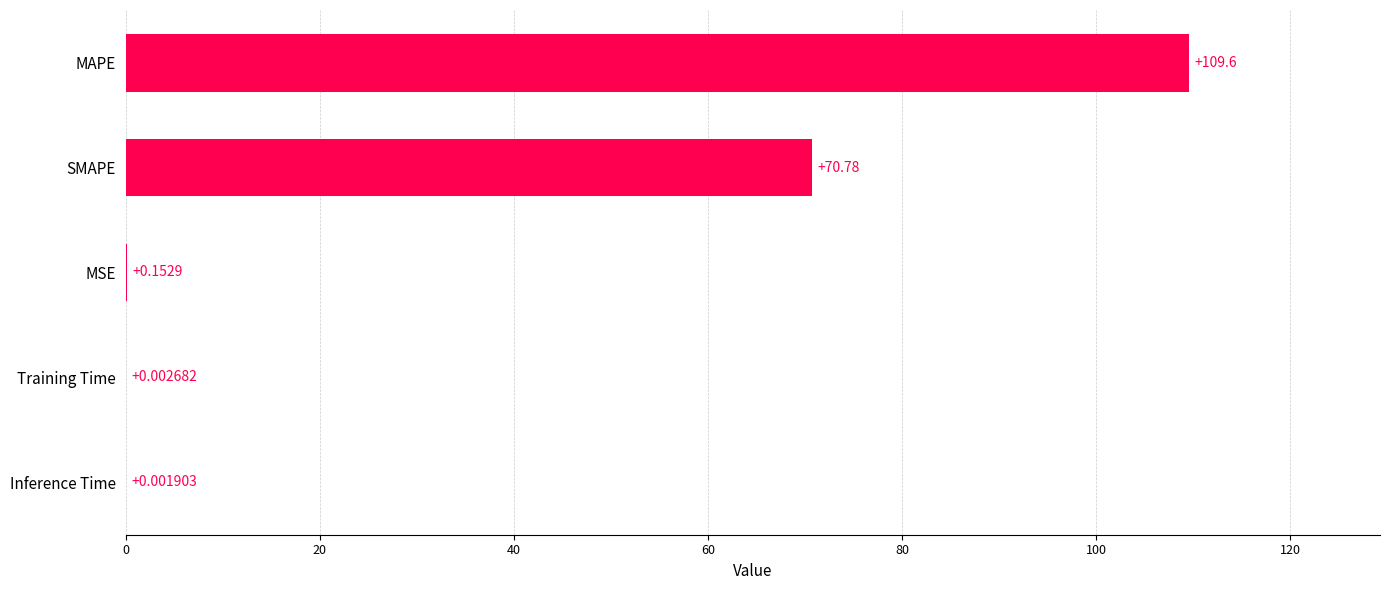

What is the change in value from Inference Time to SMAPE?

+70.8